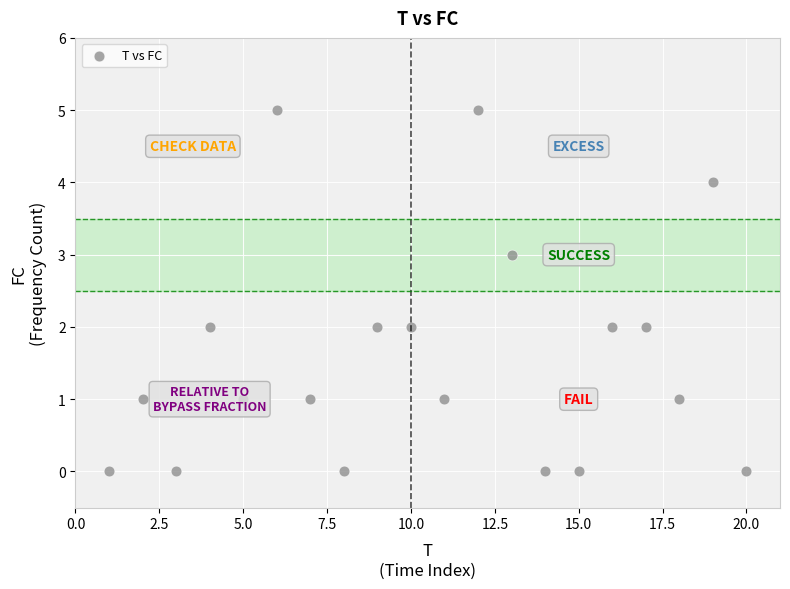

What is the range of X values (max minus min)?

19